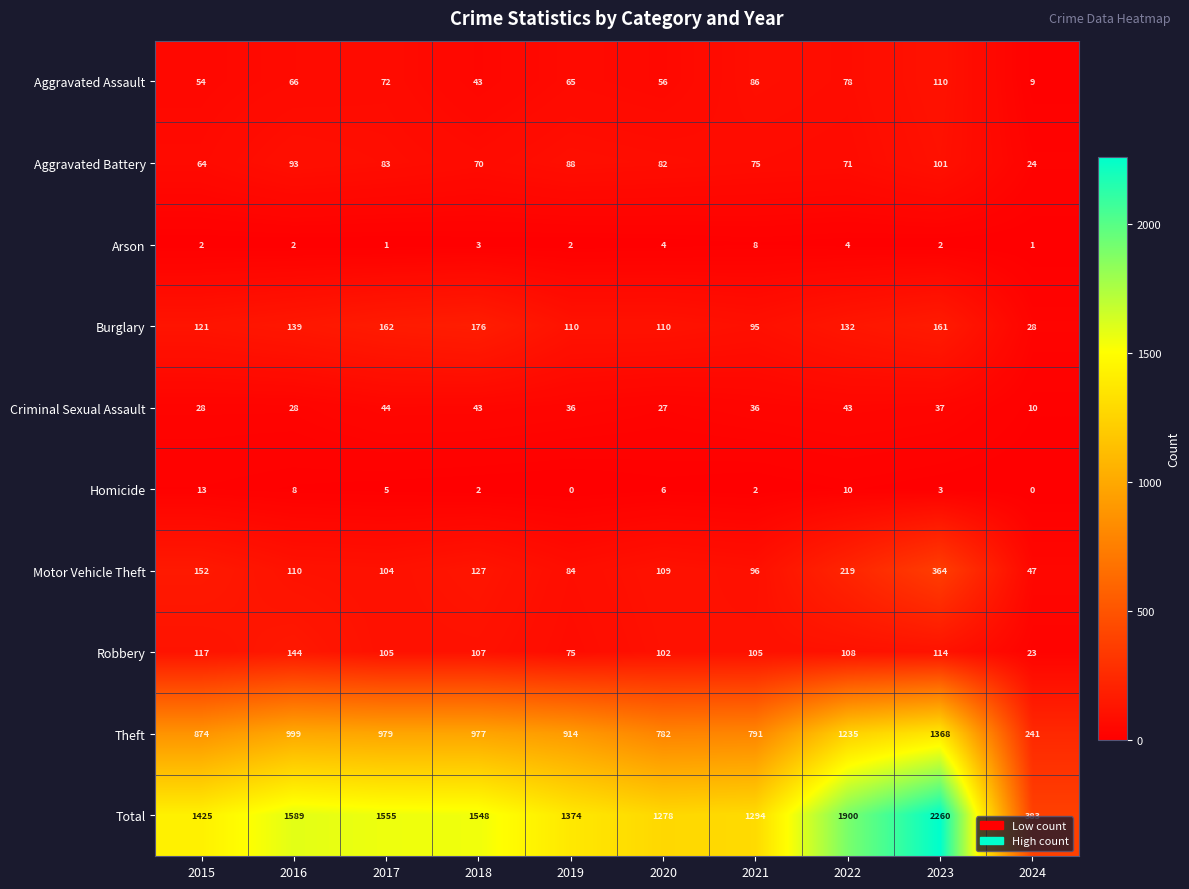

What is the lowest value of the Robbery series?

23